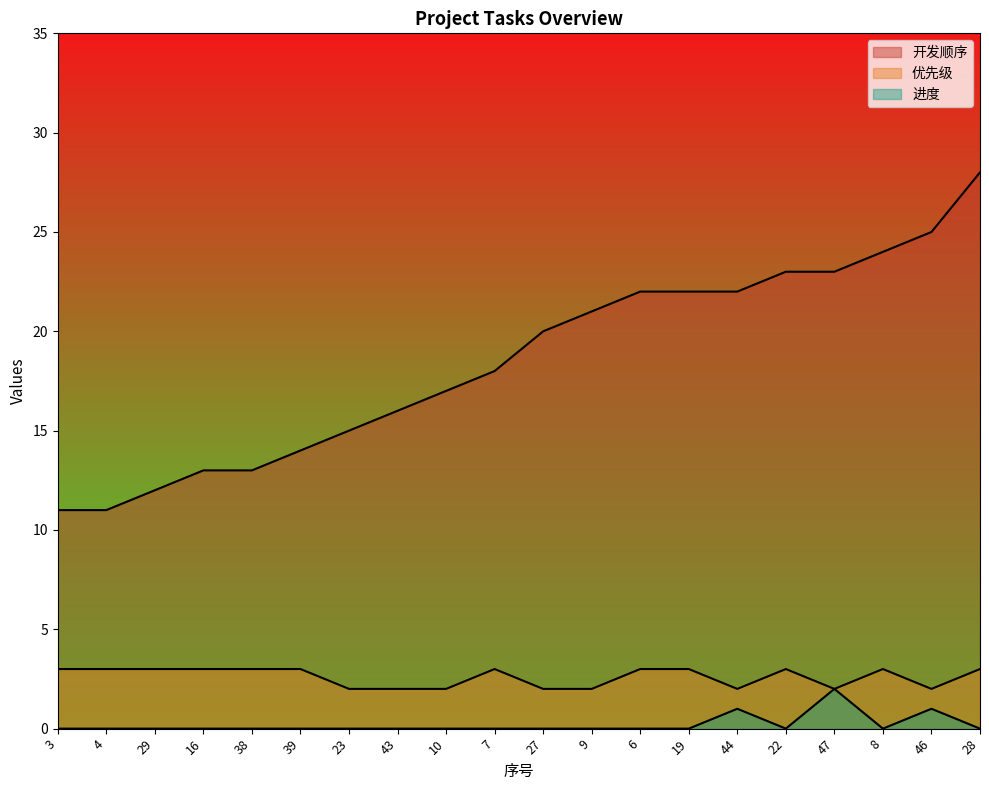

Reading left to right, extract all data points from this chart.

开发顺序: 3=11	4=11	29=12	16=13	38=13	39=14	23=15	43=16	10=17	7=18	27=20	9=21	6=22	19=22	44=22	22=23	47=23	8=24	46=25	28=28
优先级: 3=3	4=3	29=3	16=3	38=3	39=3	23=2	43=2	10=2	7=3	27=2	9=2	6=3	19=3	44=2	22=3	47=2	8=3	46=2	28=3
进度: 3=0	4=0	29=0	16=0	38=0	39=0	23=0	43=0	10=0	7=0	27=0	9=0	6=0	19=0	44=1	22=0	47=2	8=0	46=1	28=0